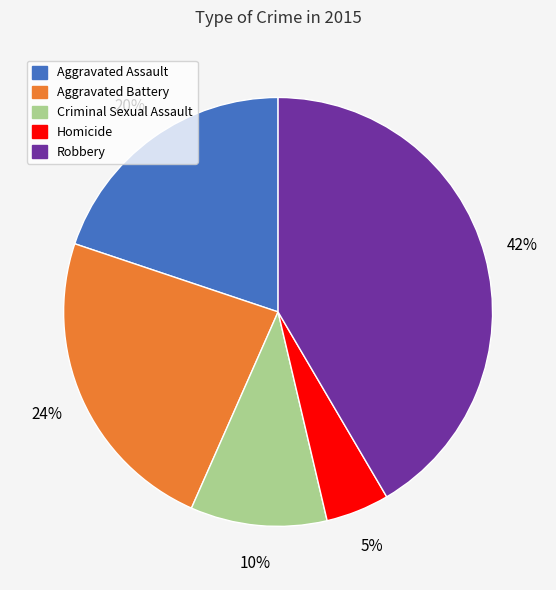

How many slices are in this pie chart?

5